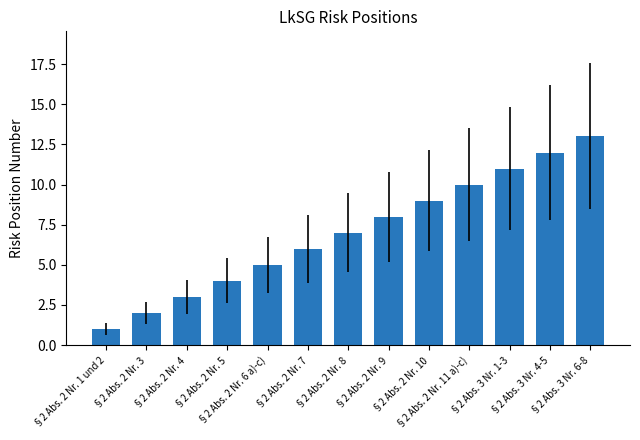

Rank the categories by value from highest to lowest.

§2 Abs. 3 Nr. 6-8, §2 Abs. 3 Nr. 4-5, §2 Abs. 3 Nr. 1-3, §2 Abs. 2 Nr. 11 a)-c), §2 Abs. 2 Nr. 10, §2 Abs. 2 Nr. 9, §2 Abs. 2 Nr. 8, §2 Abs. 2 Nr. 7, §2 Abs. 2 Nr. 6 a)-c), §2 Abs. 2 Nr. 5, §2 Abs. 2 Nr. 4, §2 Abs. 2 Nr. 3, §2 Abs. 2 Nr. 1 und 2